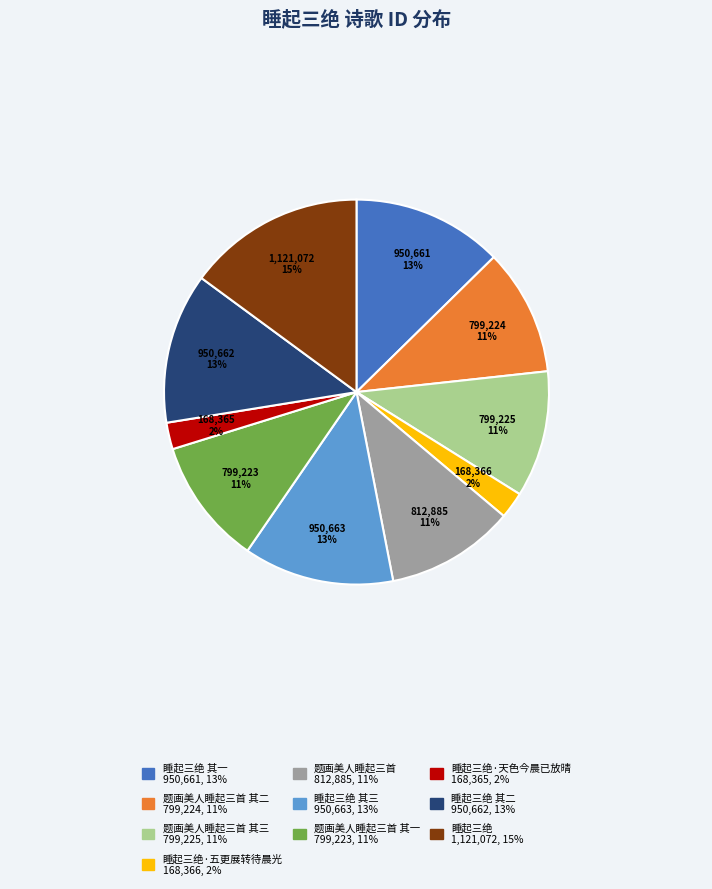

Does any single category account for the majority?

No